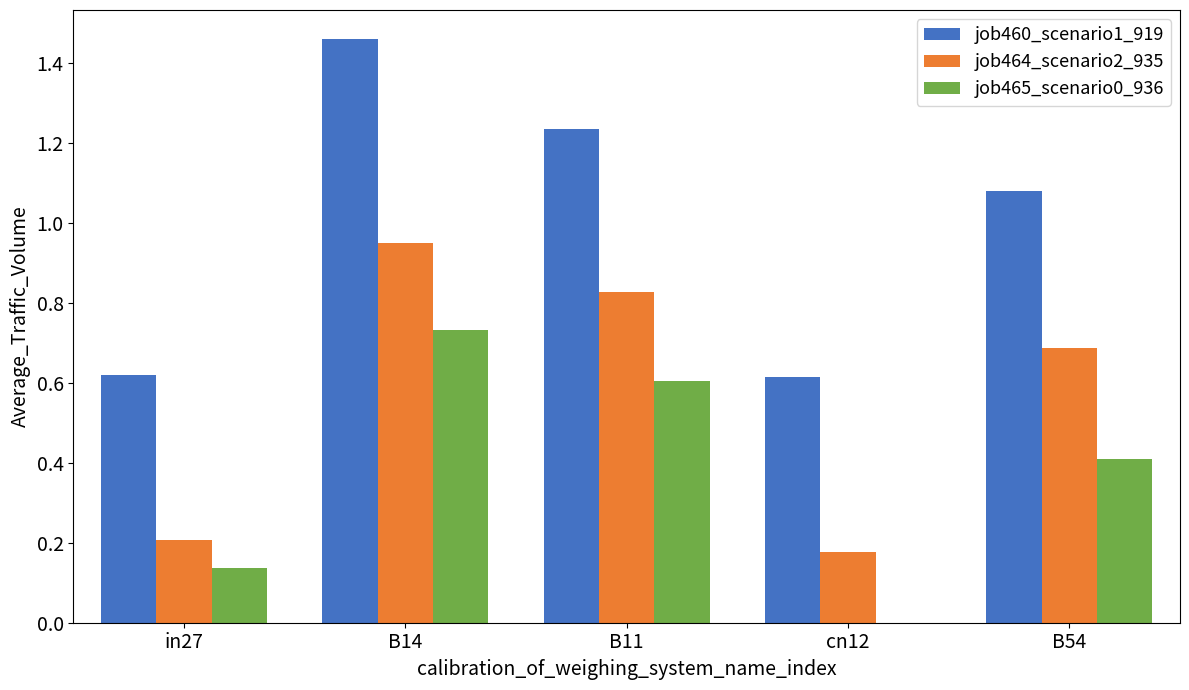

Which category has the highest value across all series?

B14